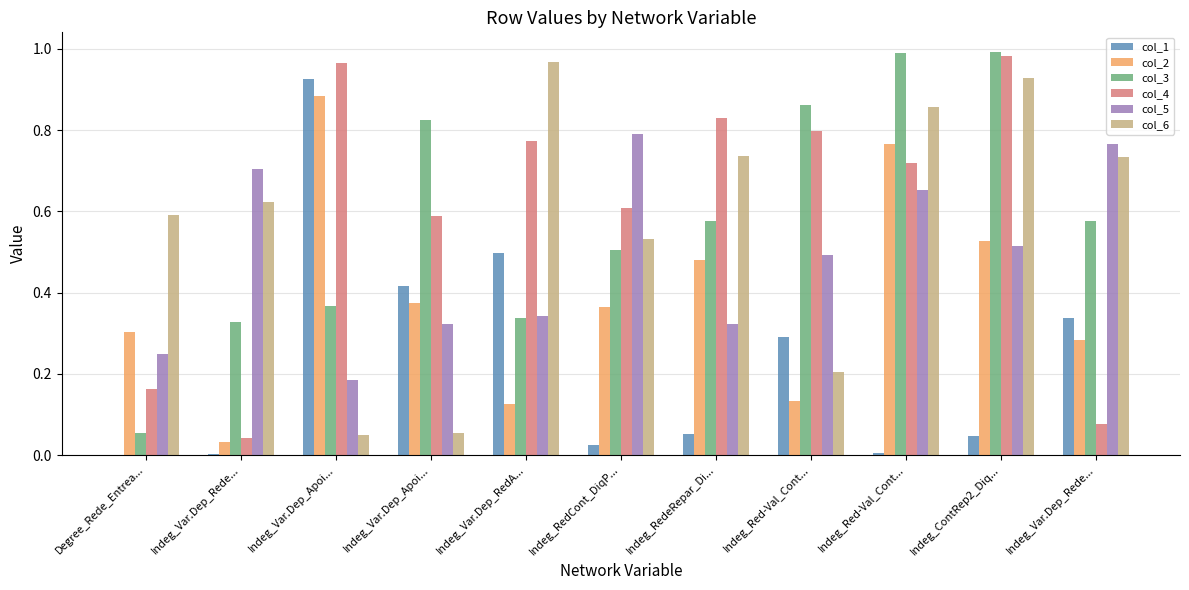

What are all the series names shown in the legend?

col_1, col_2, col_3, col_4, col_5, col_6